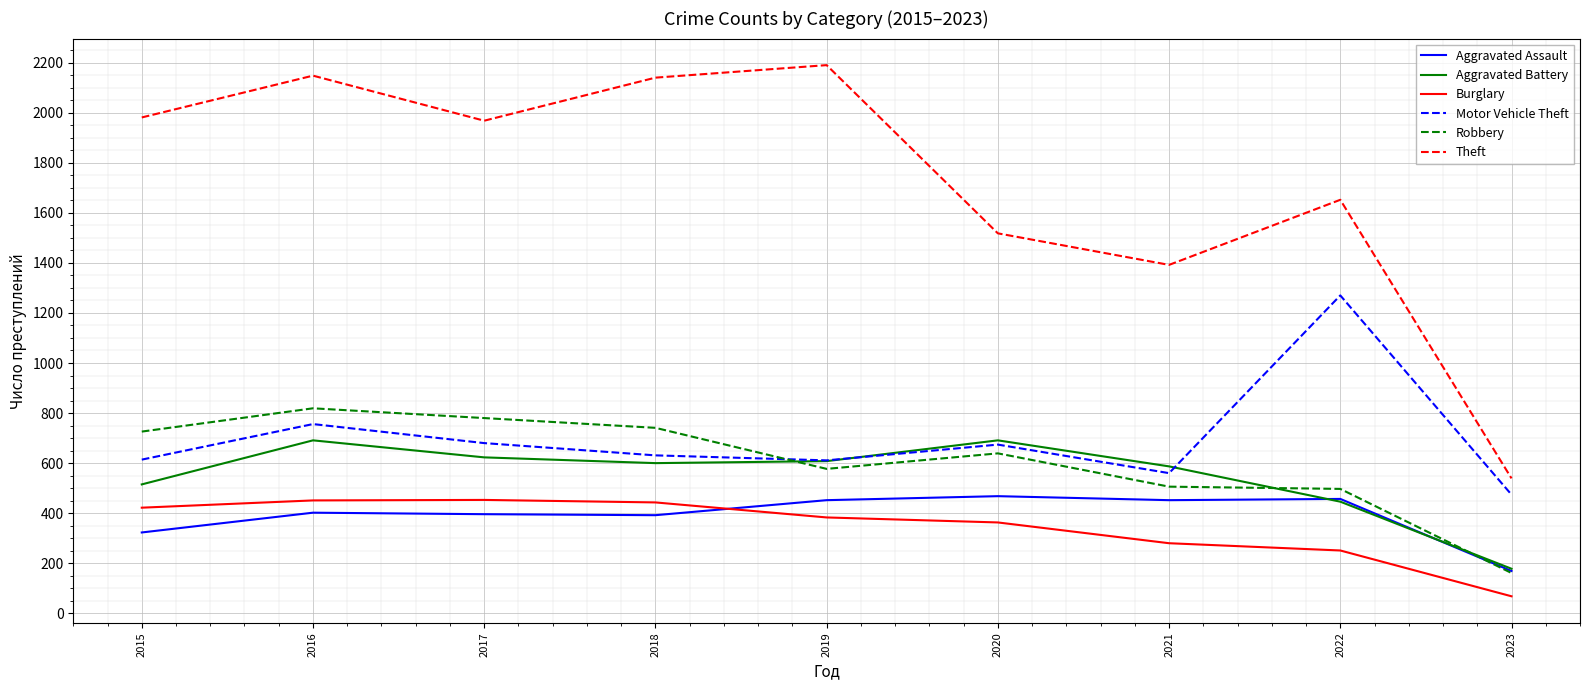

At which category does the chart reach its minimum across all series?

2023